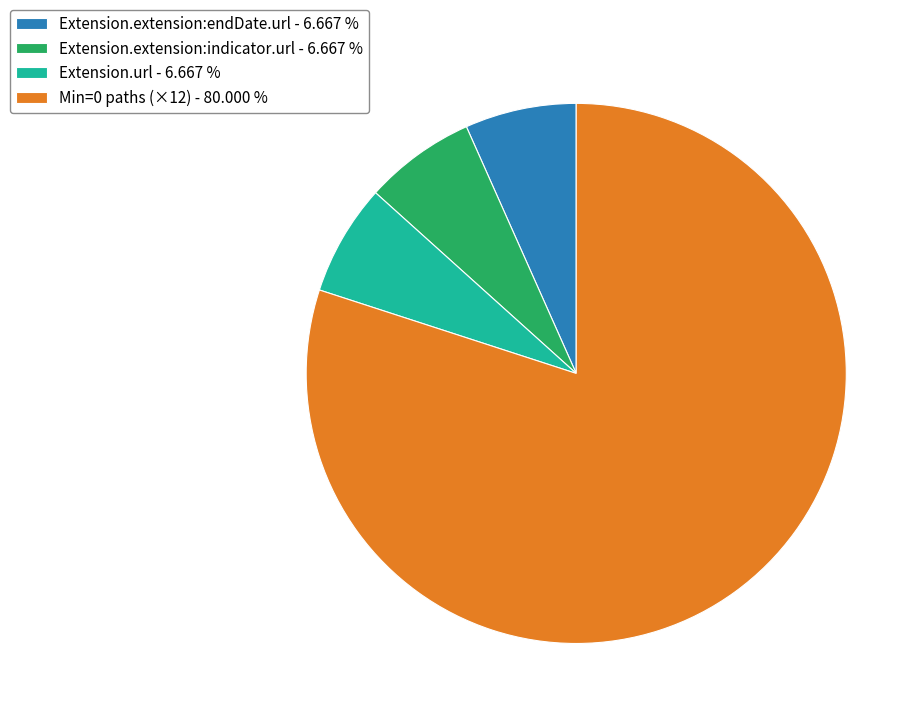

Which category has the biggest portion of the pie?

Min=0 paths (×12) - 80.000 %